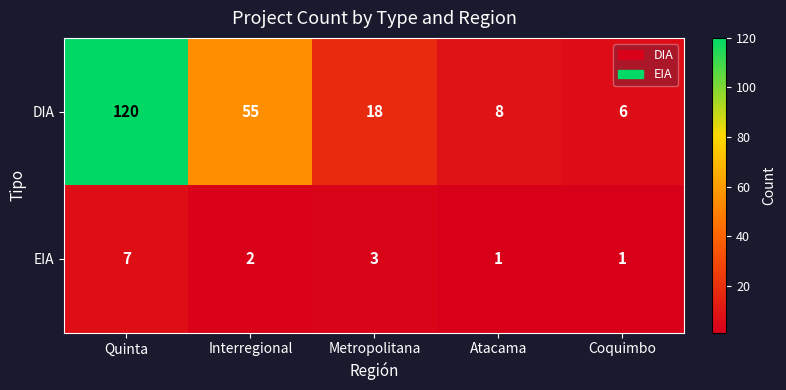

What is the difference between the second highest and minimum values in the DIA series?

49